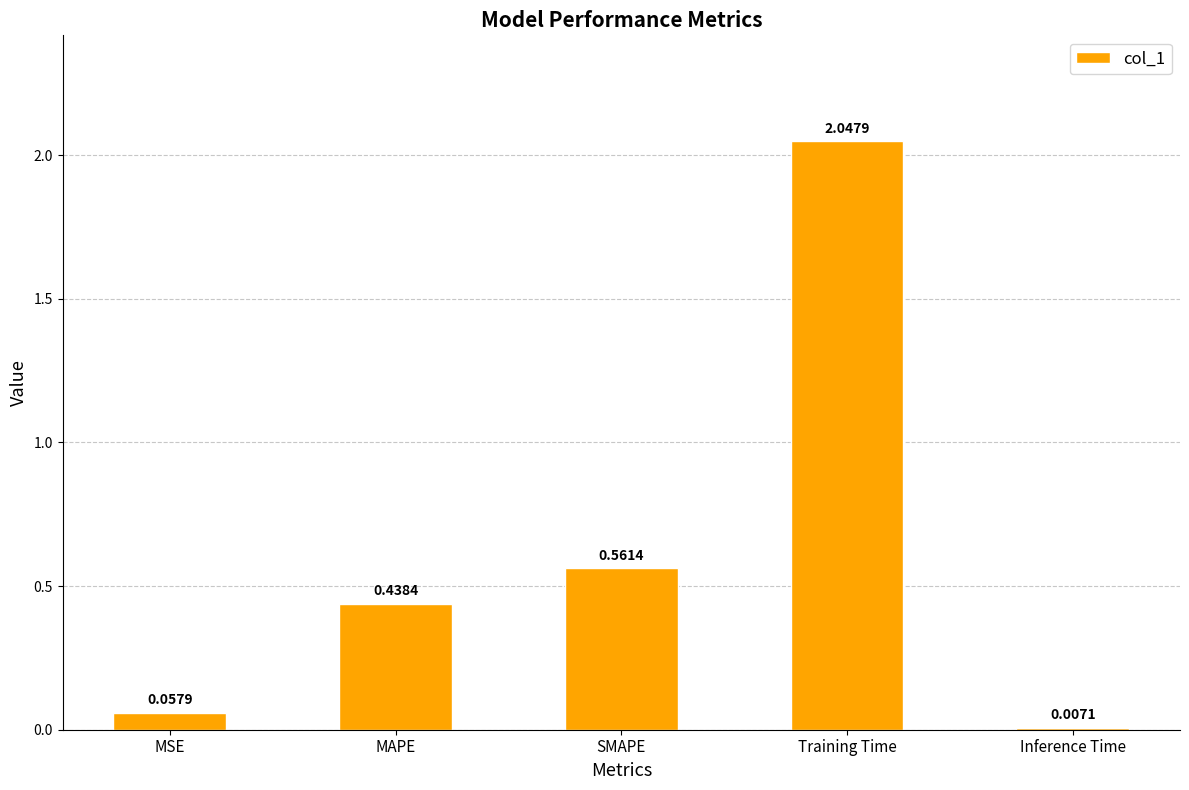

Which label corresponds to the largest value in the chart?

Training Time